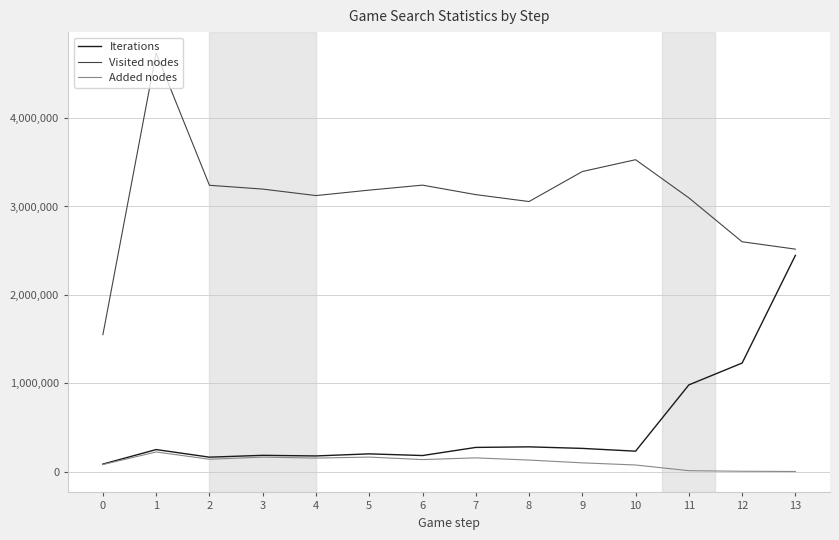

What is the sum of all Added nodes values?

1570352